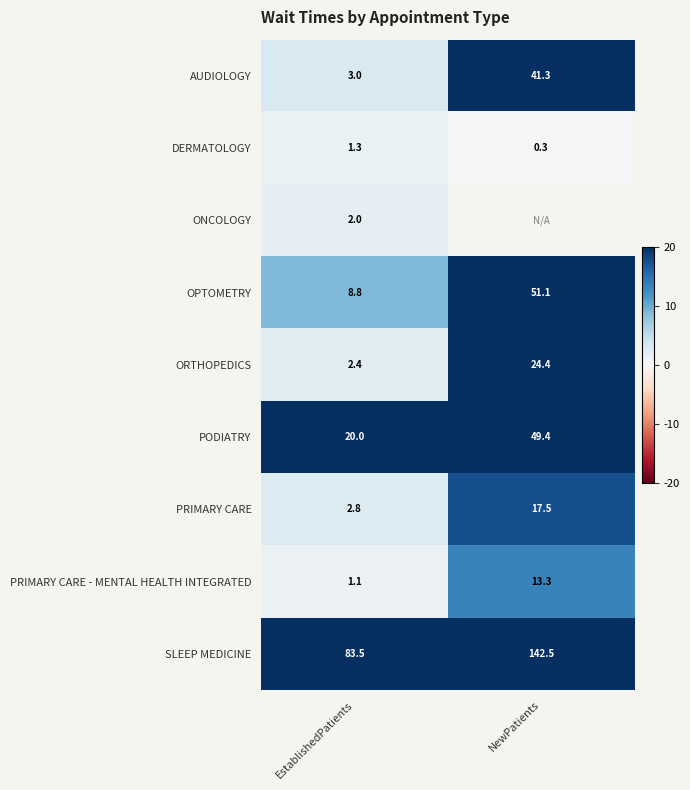

Is the value of ORTHOPEDICS at EstablishedPatients greater than the value of DERMATOLOGY at EstablishedPatients?

Yes